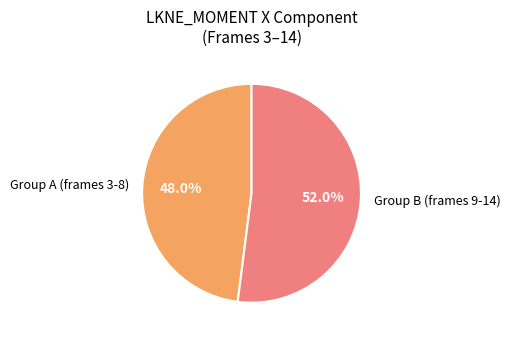

Is there any slice that represents more than half of the pie?

Yes